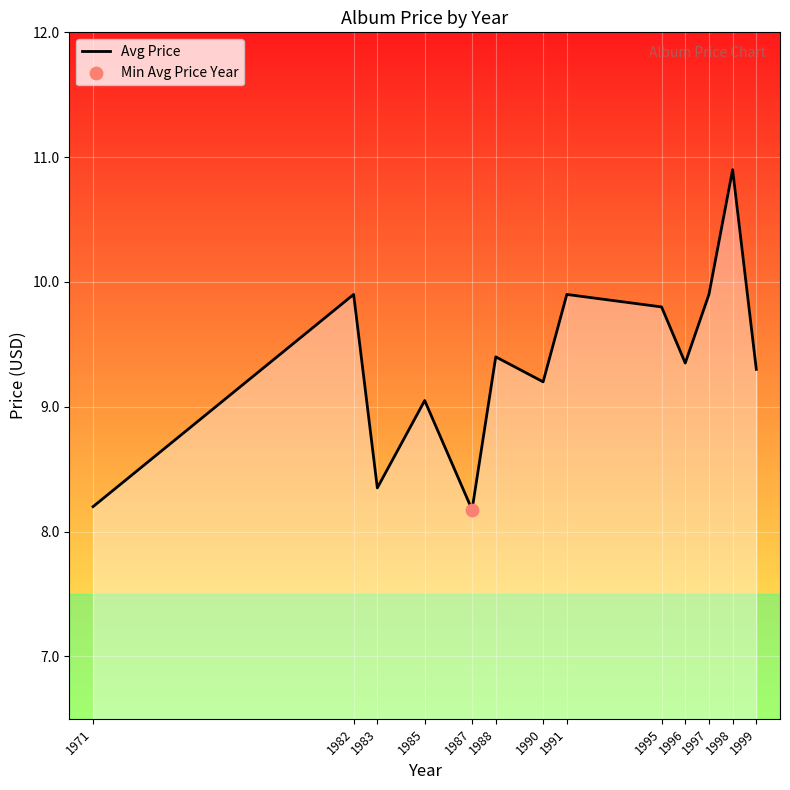

Approximately how many times larger is the value at 1988 compared to 1990?

1.0